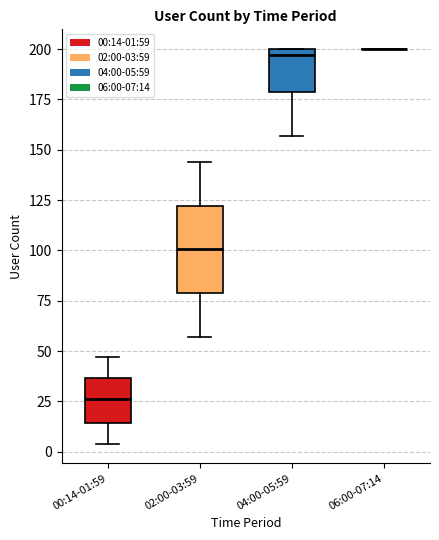

Reading left to right, read every box against the y-axis: the position of its median line, the range the box covers, and the ends of its whiskers. The values are not printed on the chart, so give them approximately, as read against the axis.

00:14-01:59: median 25, box 15 to 35, whiskers 5 to 45
02:00-03:59: median 100, box 80 to 120, whiskers 55 to 145
04:00-05:59: median 195, box 180 to 200, whiskers 155 to 200
06:00-07:14: box collapsed to a line at 200, whiskers 200 to 200